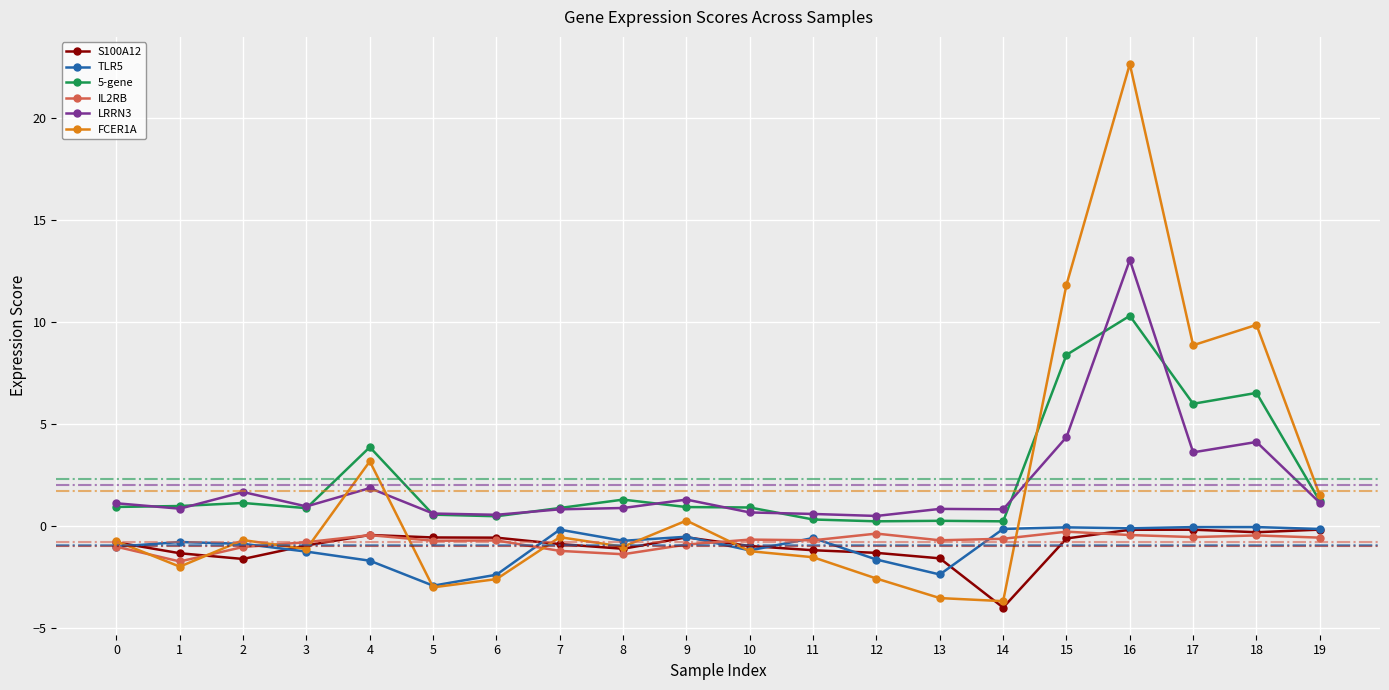

True or false: S100A12 has more than 0 points higher than both neighbors.

True